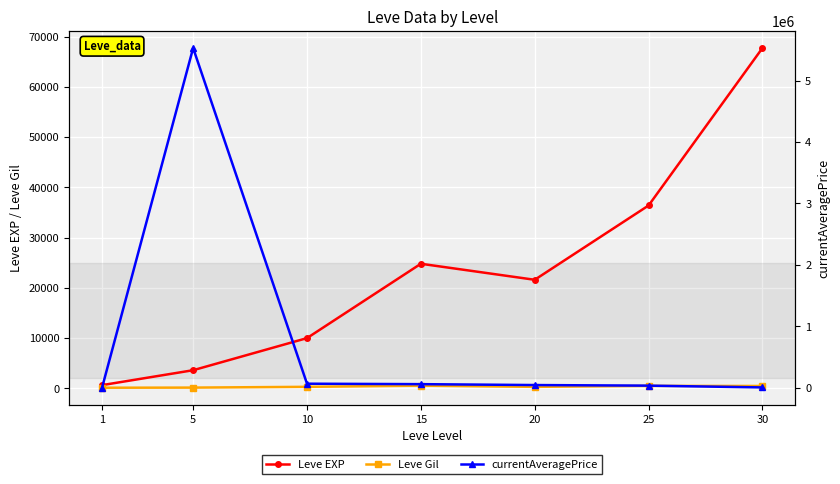

What is the difference between the currentAveragePrice values at 25 and 10?

31670.3